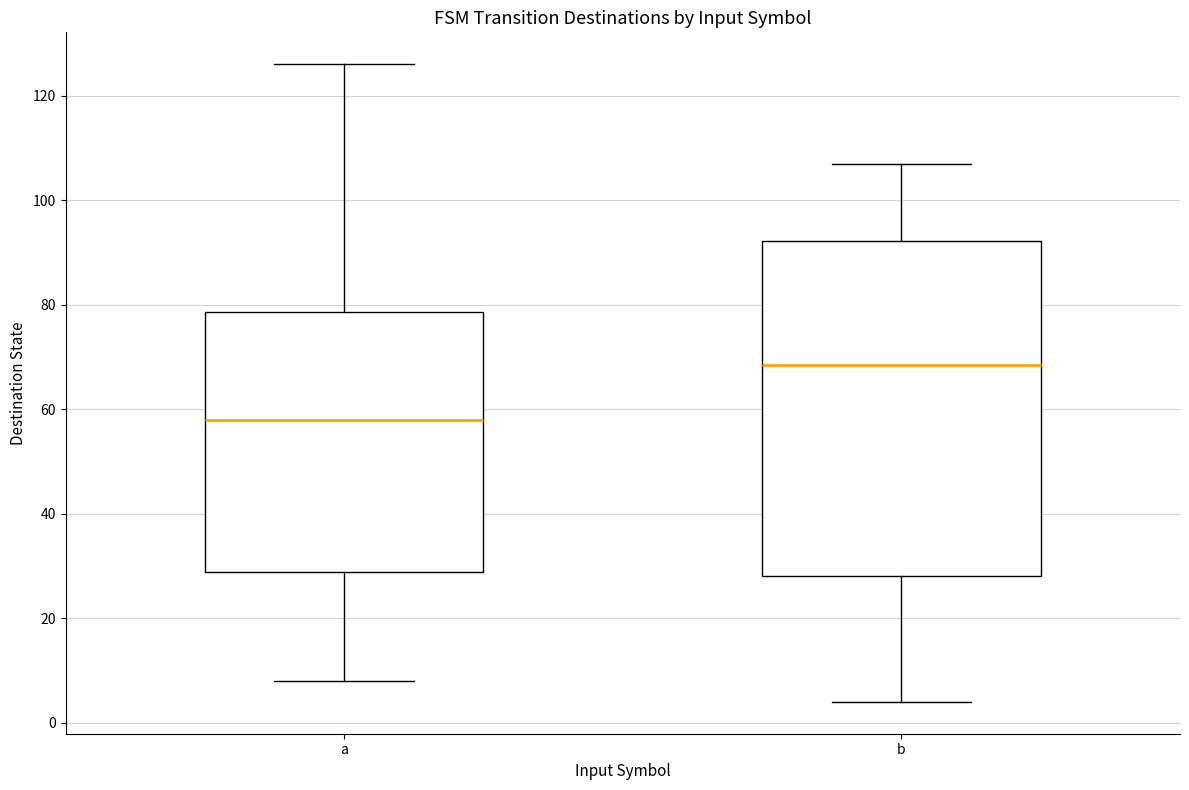

Reading left to right, read every box against the y-axis: the position of its median line, the range the box covers, and the ends of its whiskers. The values are not printed on the chart, so give them approximately, as read against the axis.

a: median 58, box 28 to 78, whiskers 8 to 126
b: median 68, box 28 to 92, whiskers 4 to 108